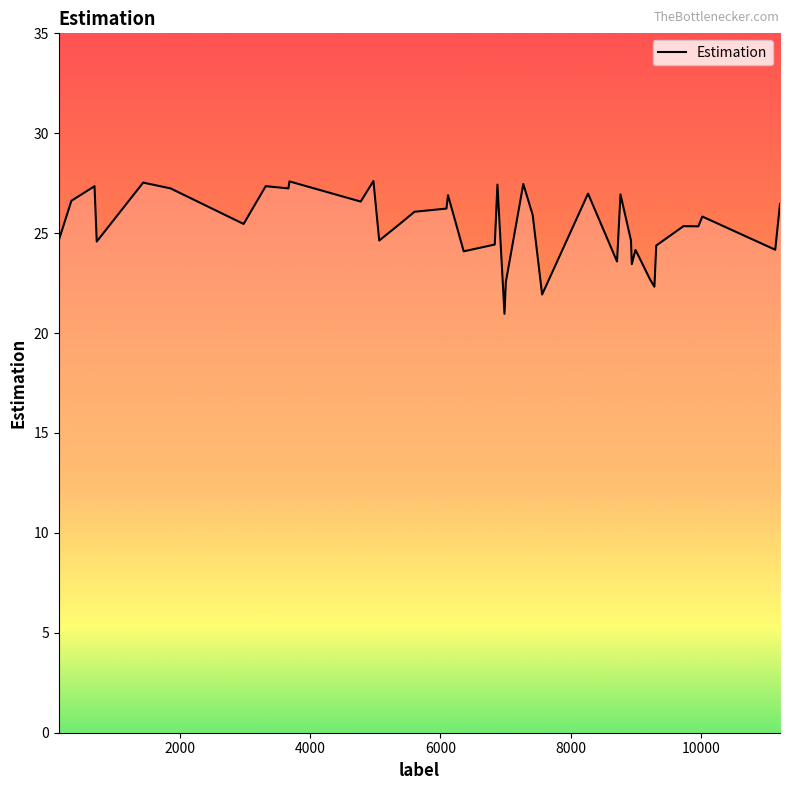

What is the smallest value displayed?

21.0